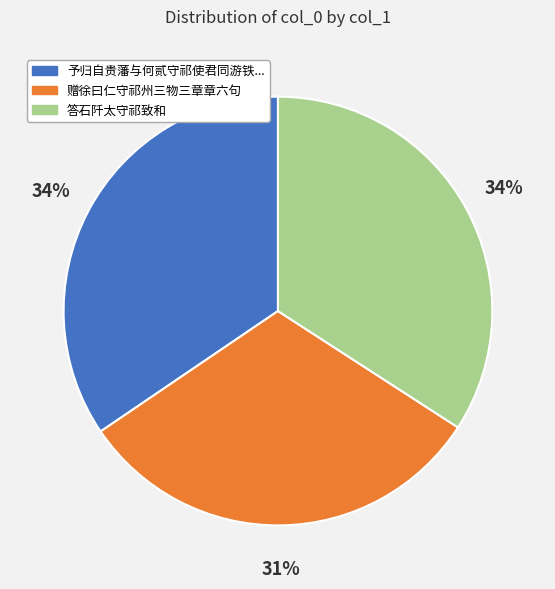

Does any single category account for the majority?

No